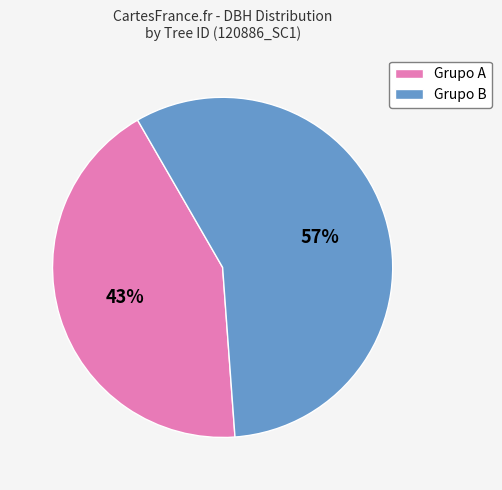

To the nearest percent, what is the difference between the largest and smallest slice percentages?

14%